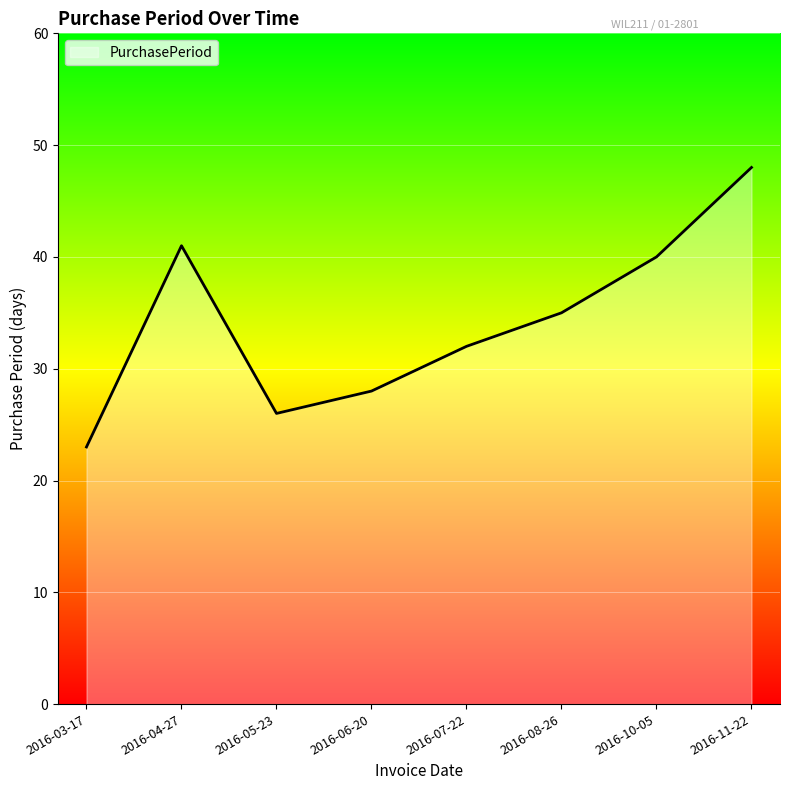

Is it true that the value at 2016-07-22 is 48?

False